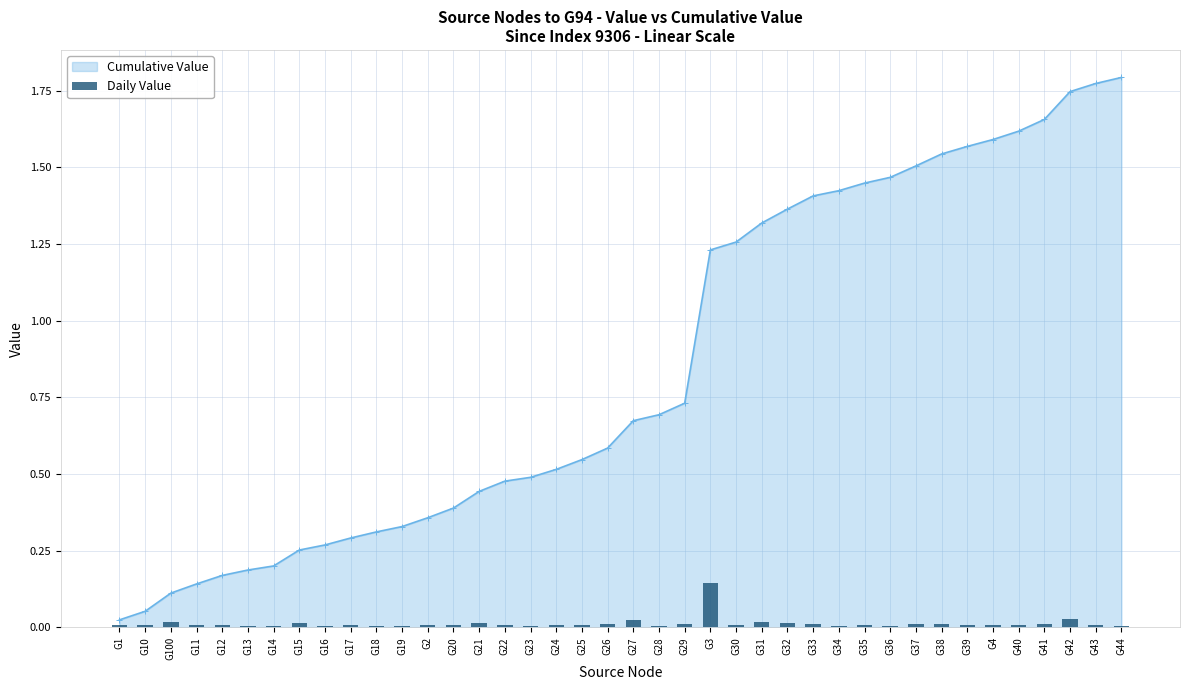

The Cumulative Value series shows 0.9 at G4. True or false?

False